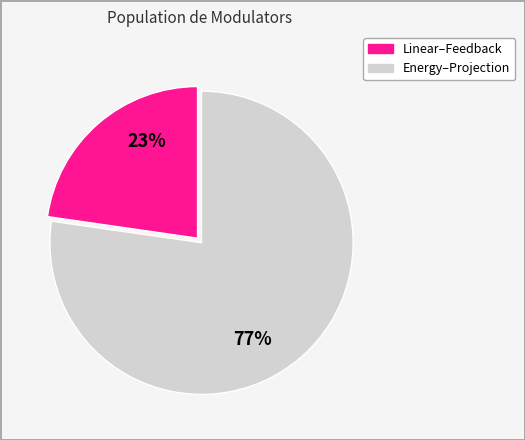

Does any single category account for the majority?

Yes